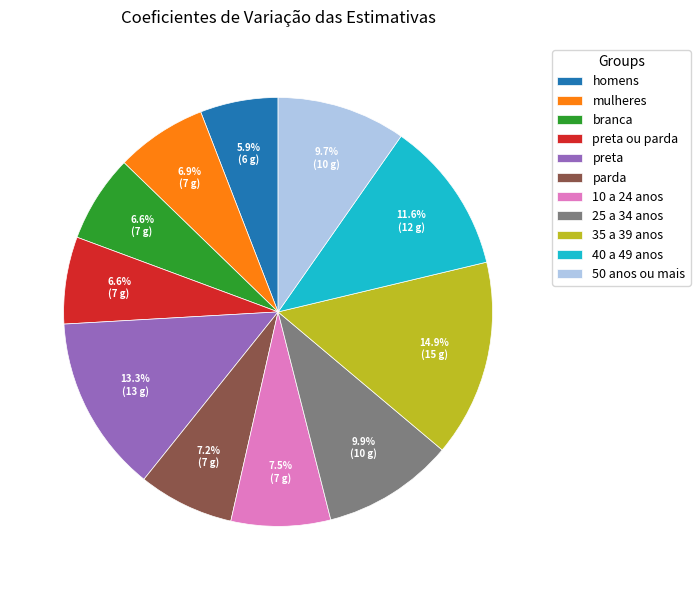

Does 40 a 49 anos represent more than half of the total?

No